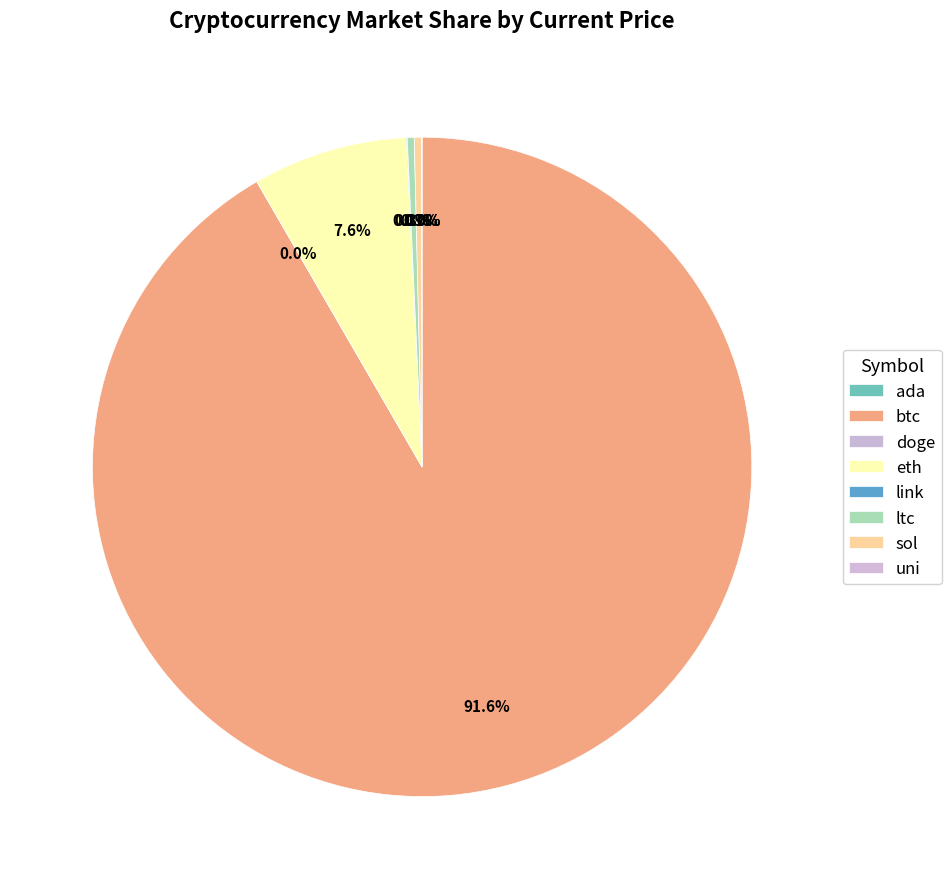

To the nearest percent, what percentage of the pie is eth?

8%